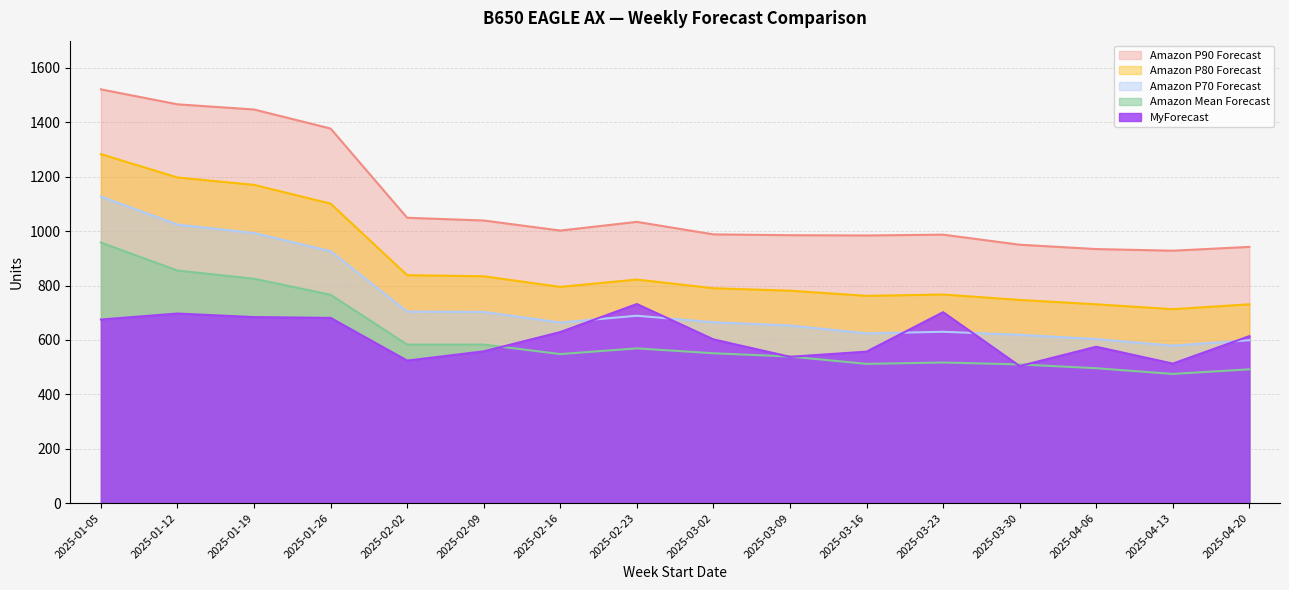

At 2025-03-02, list the series in order from smallest to largest.

Amazon Mean Forecast, MyForecast, Amazon P70 Forecast, Amazon P80 Forecast, Amazon P90 Forecast